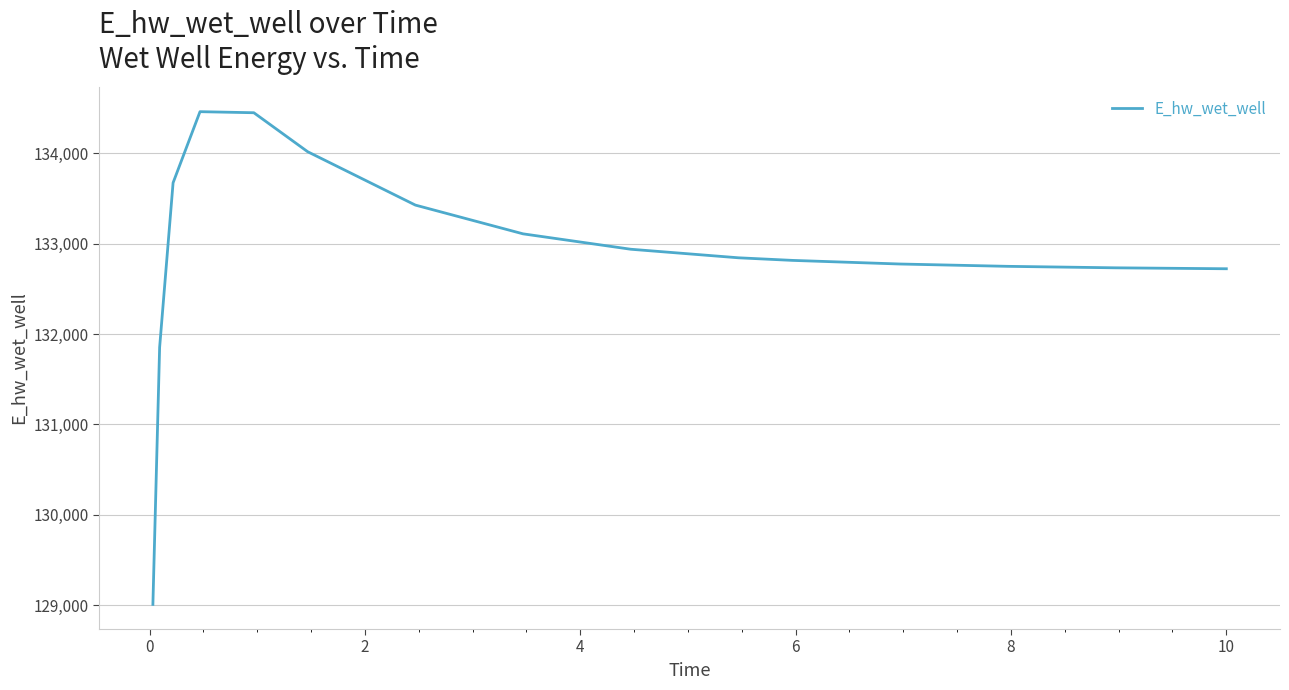

What is the greatest value displayed?

134462.1